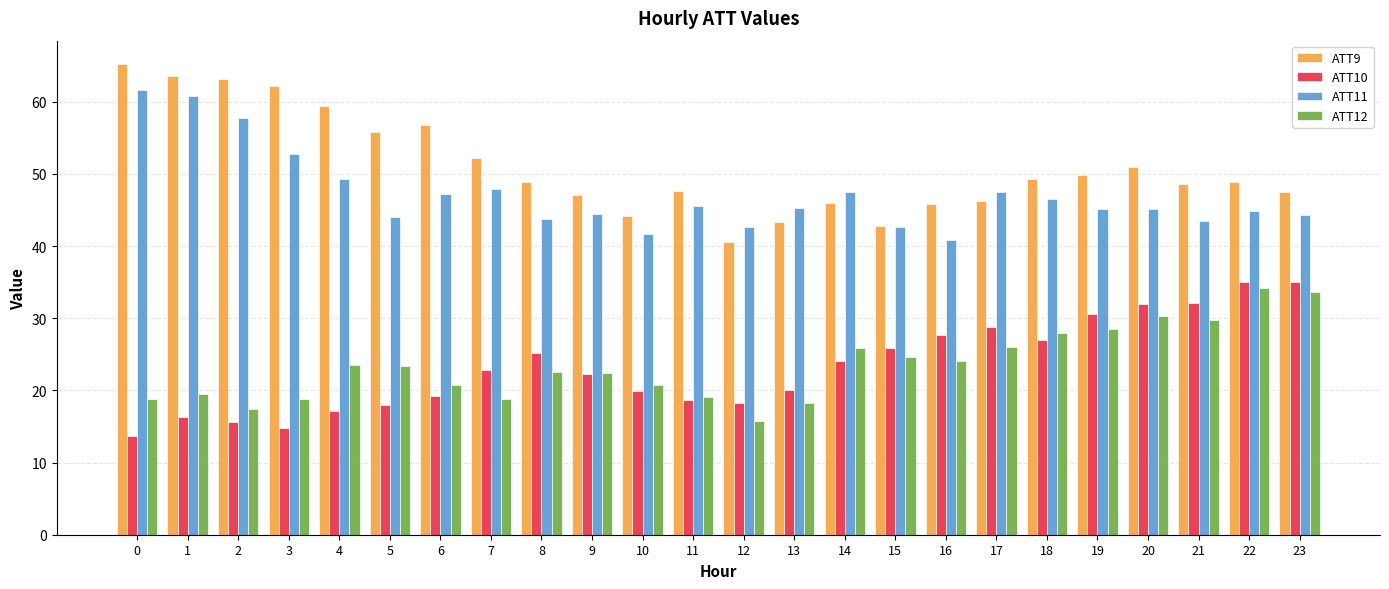

What is the average value of the ATT12 series?

23.5